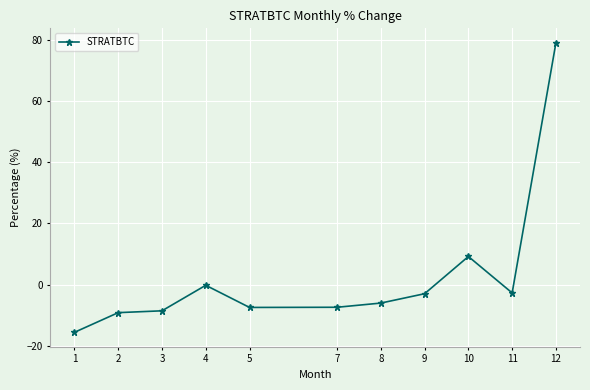

Is it true that the value at 2 is -9.2?

True